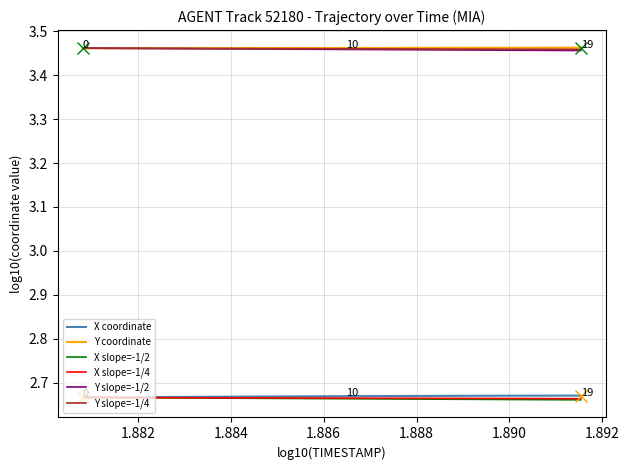

True or false: Y coordinate and X coordinate intersect in this chart.

False